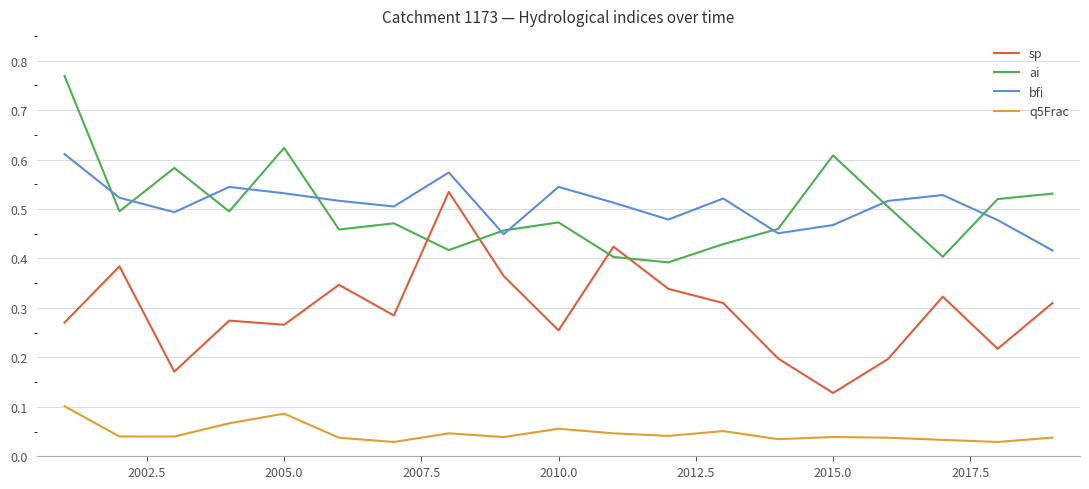

How many intersections are there between ai and sp?

4